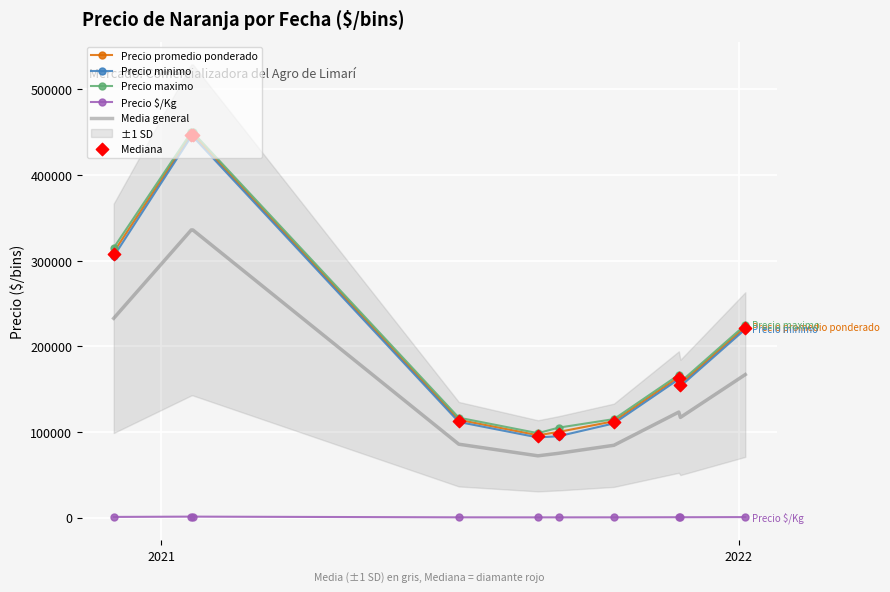

What is the highest value of the Precio minimo series?

445000.0